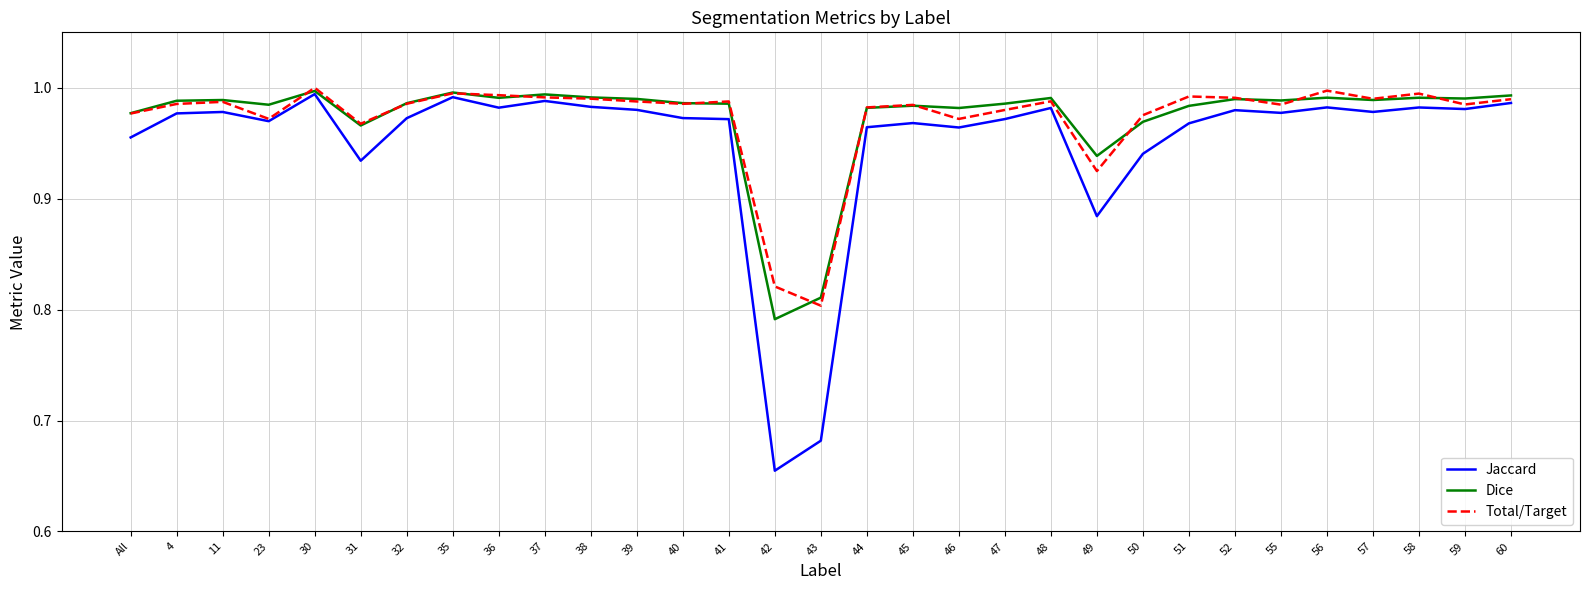

What are all the series names shown in the legend?

Jaccard, Dice, Total/Target